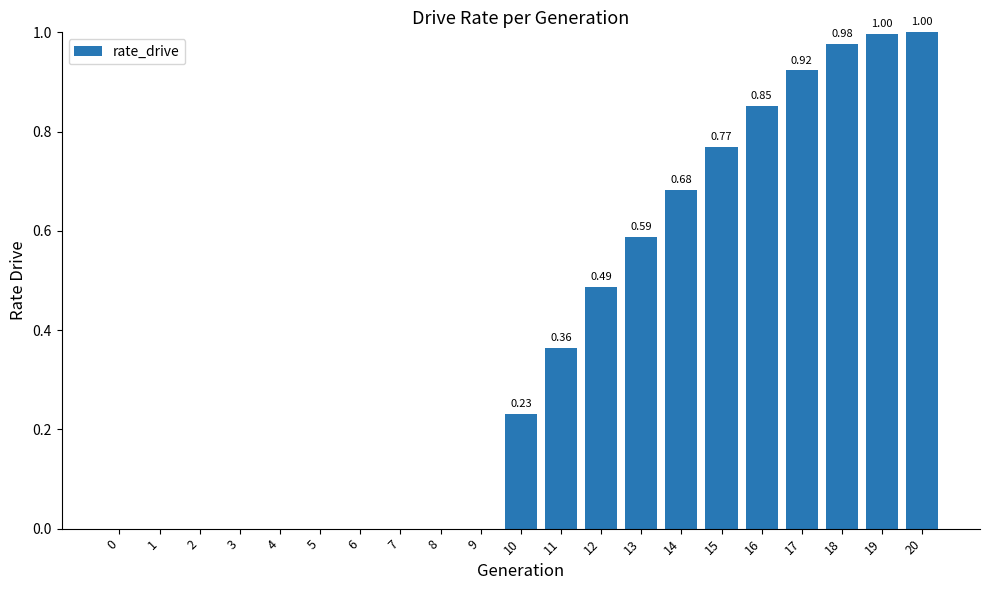

What is the sum of all values?

7.9